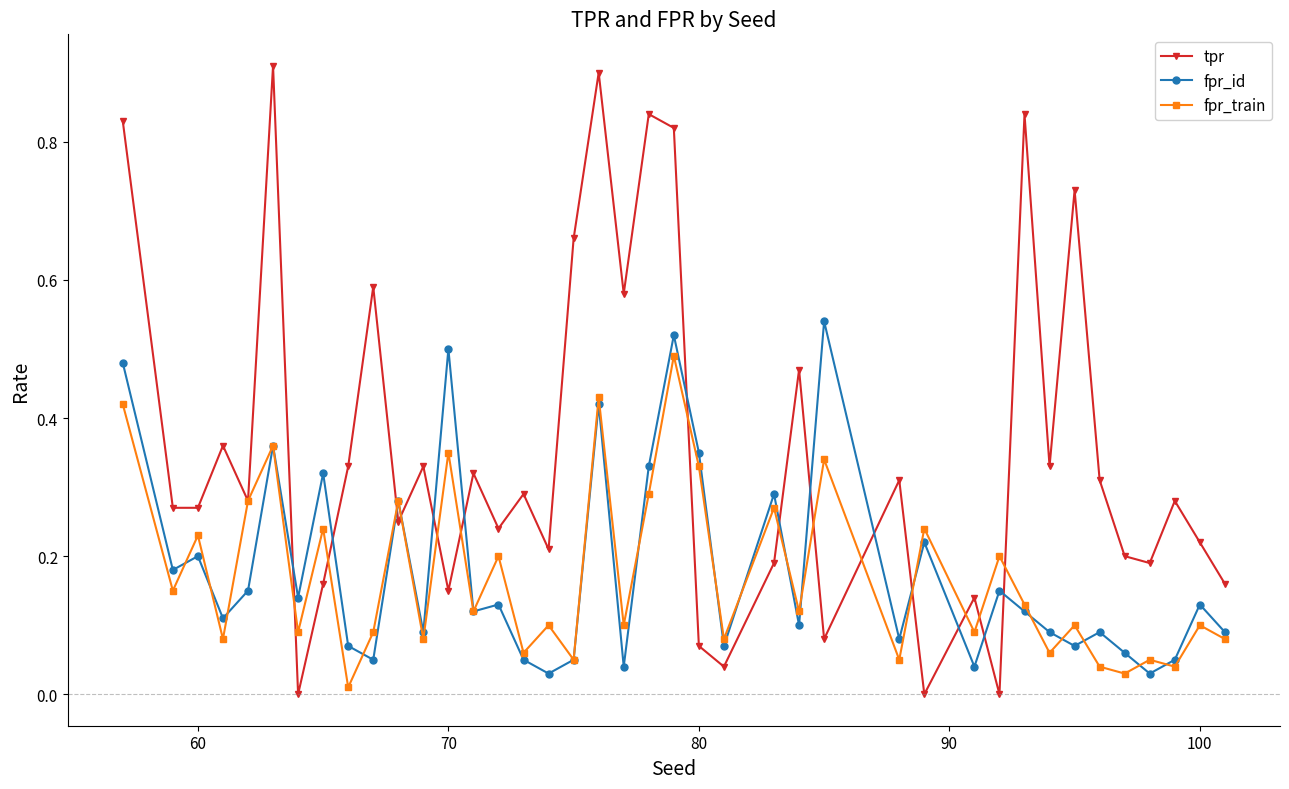

True or false: fpr_train has more than 1 points higher than both neighbors.

True